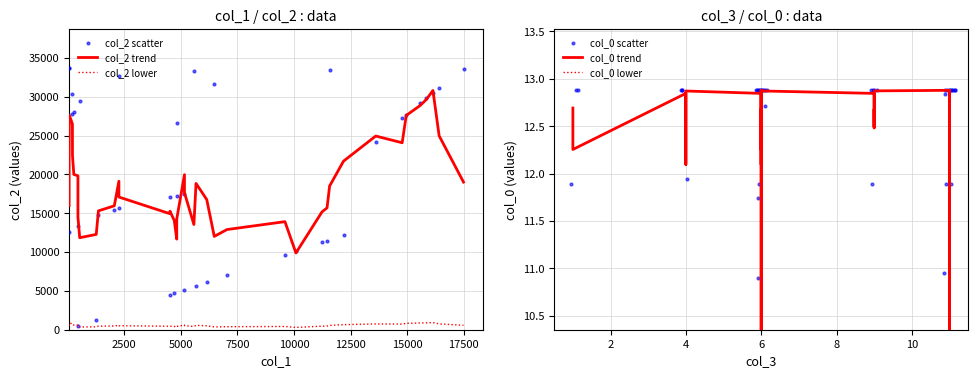

Which series contains the highest Y value?

col_2 scatter